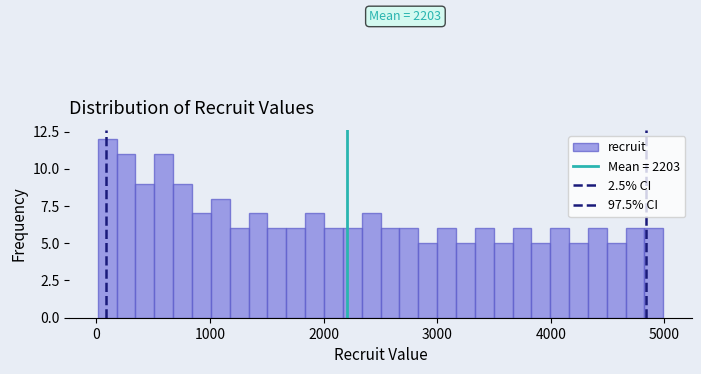

Around what value on the x-axis is the tallest bar? Give the approximate position of its centre, as read against the axis.

100